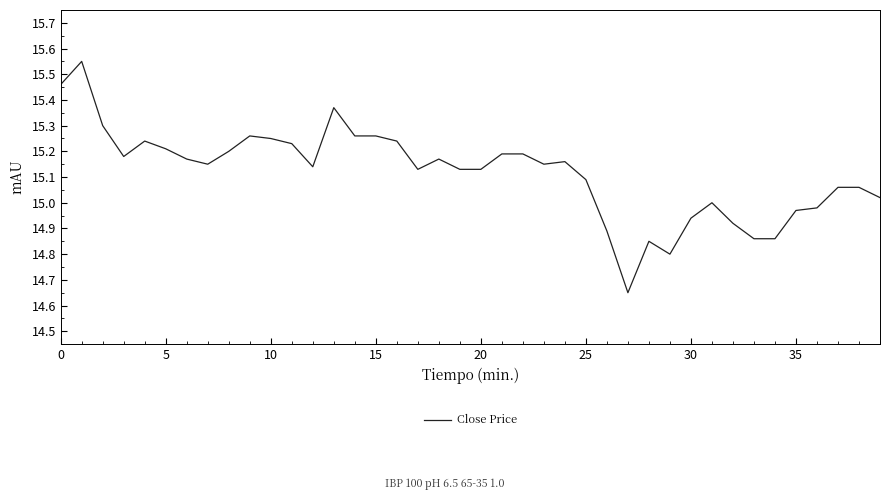

The value at 10 is 24.3. True or false?

False